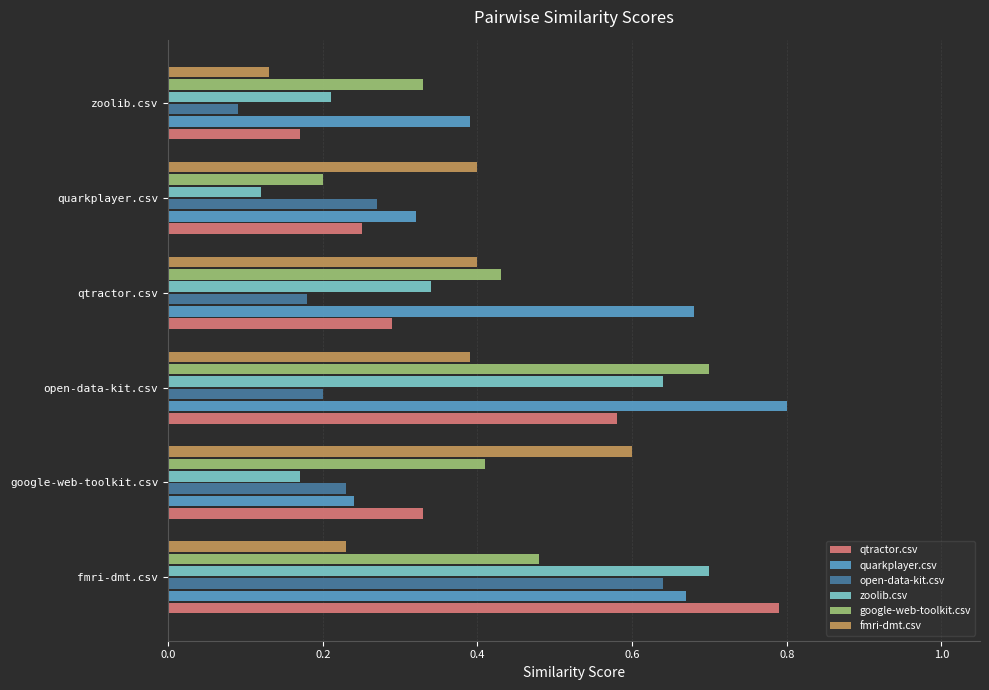

The value of fmri-dmt.csv at quarkplayer.csv is 0.6. True or false?

False